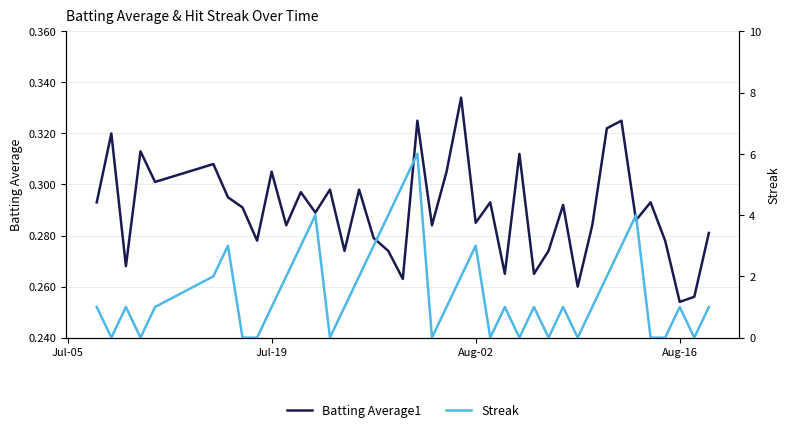

Does the chart display data point markers on the line(s)?

No